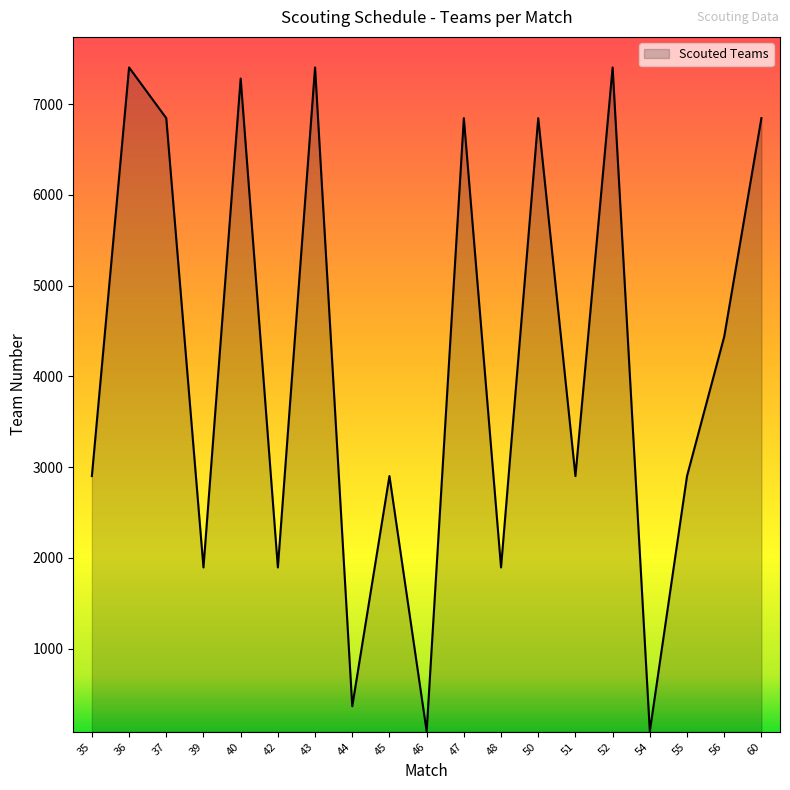

What is the maximum value shown in the chart?

7404.1